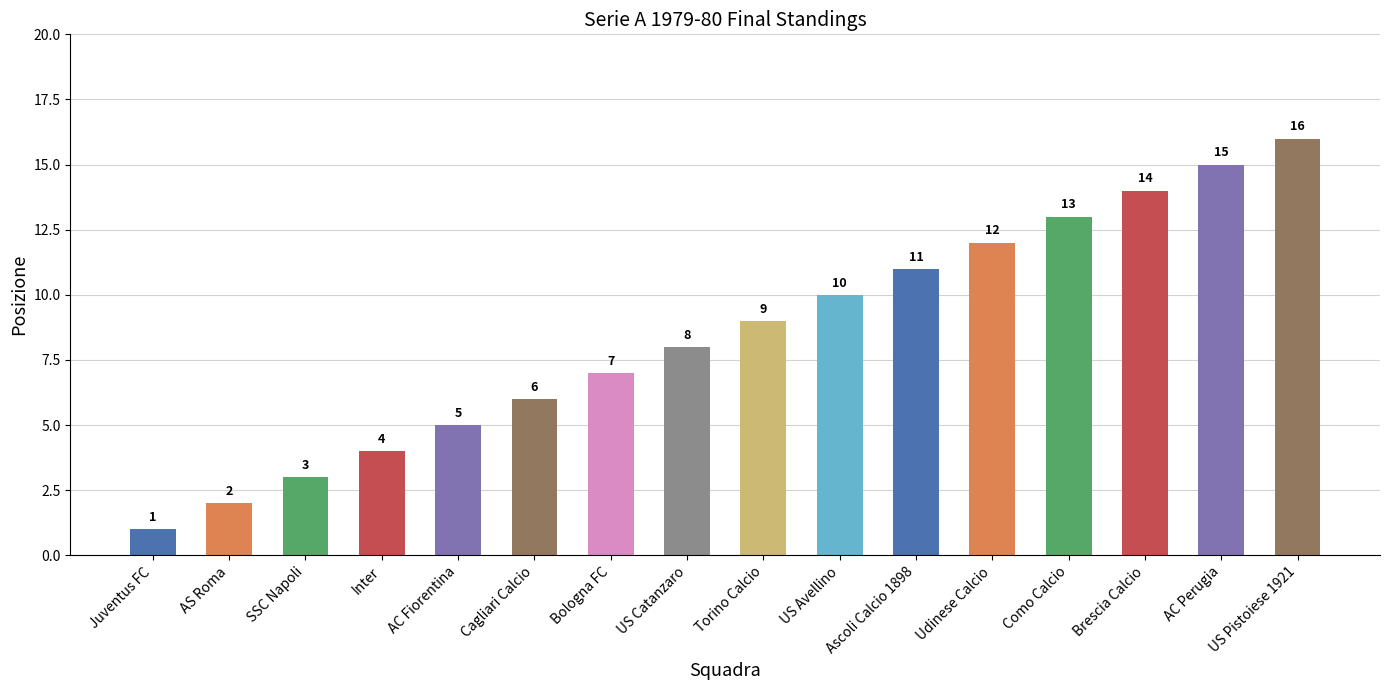

The value at AC Perugia is 15. True or false?

True